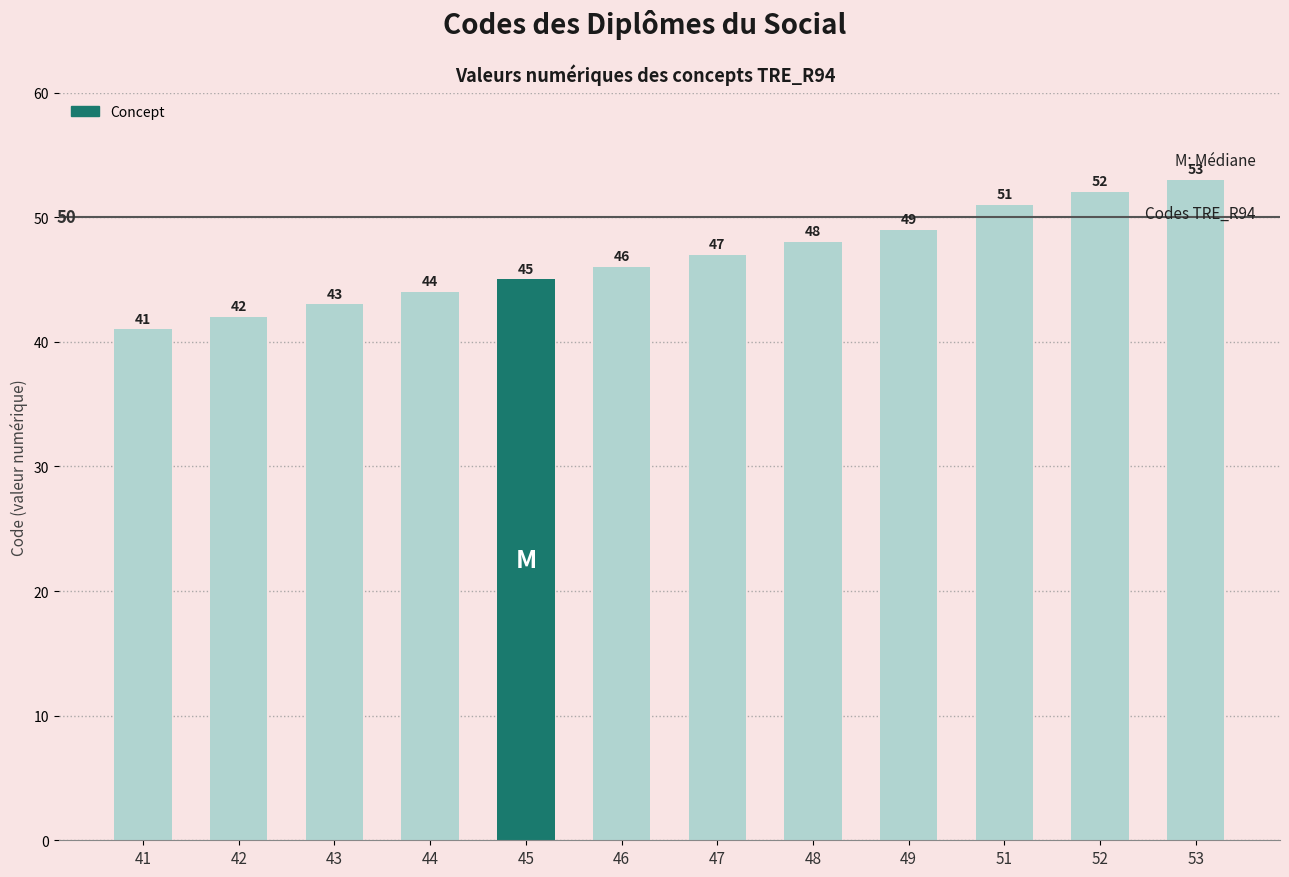

True or false: the data shows 53 at 53.

True